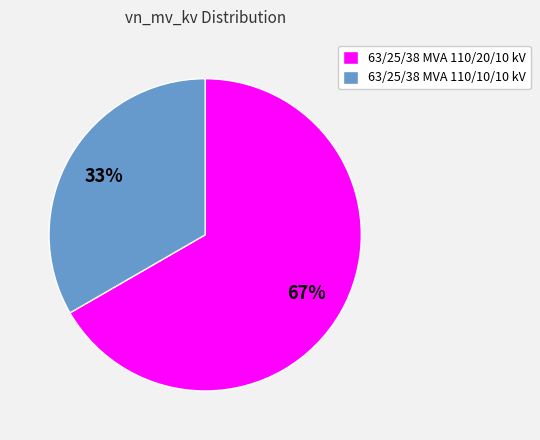

Is there a majority slice in this chart?

Yes